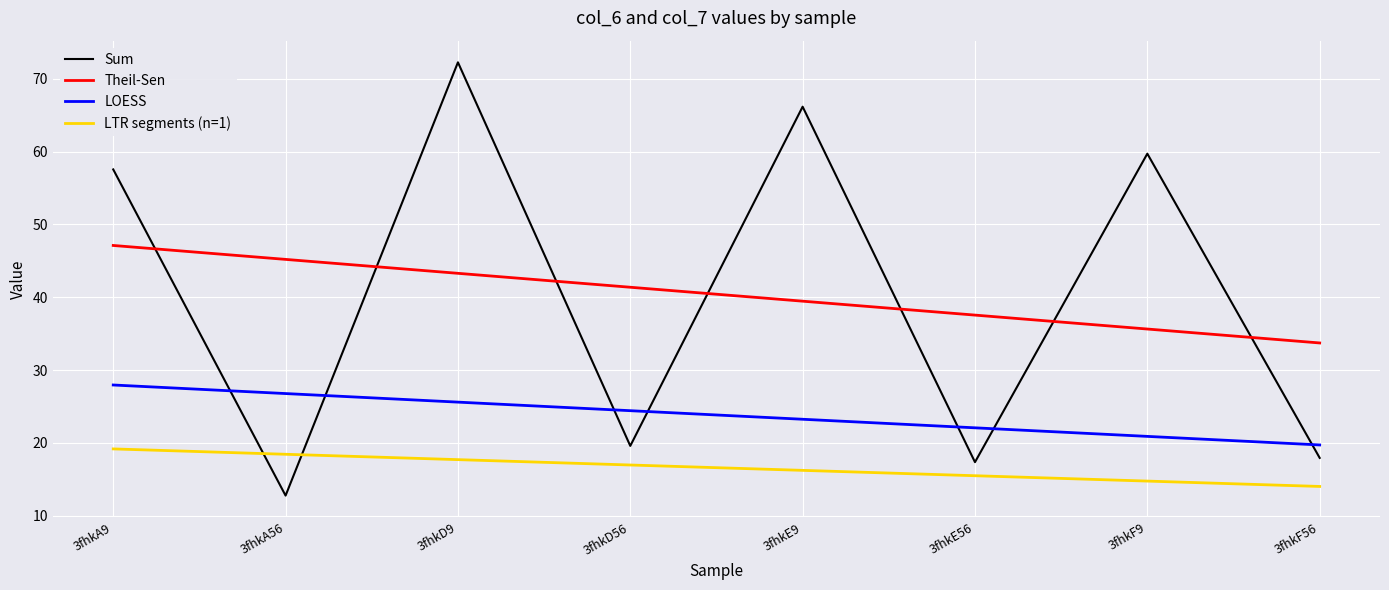

Read the Theil-Sen value at 3fhkF56.

33.7